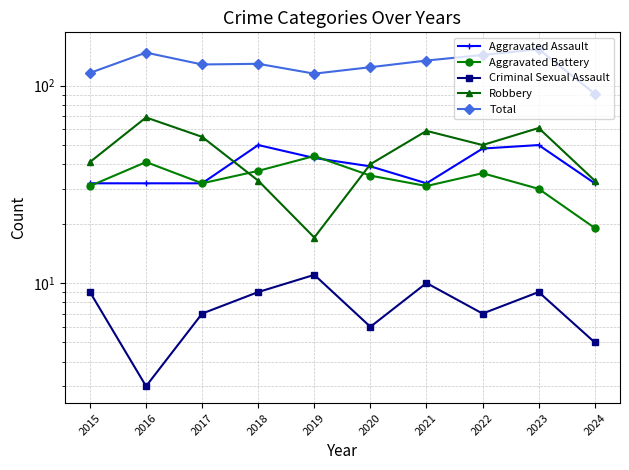

At which label is Aggravated Battery closest to 31?

2015